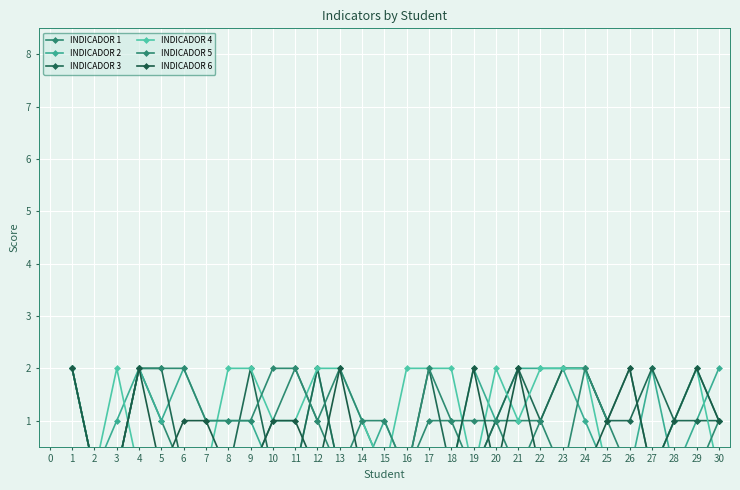

How many values in the INDICADOR 3 series exceed 1?

10